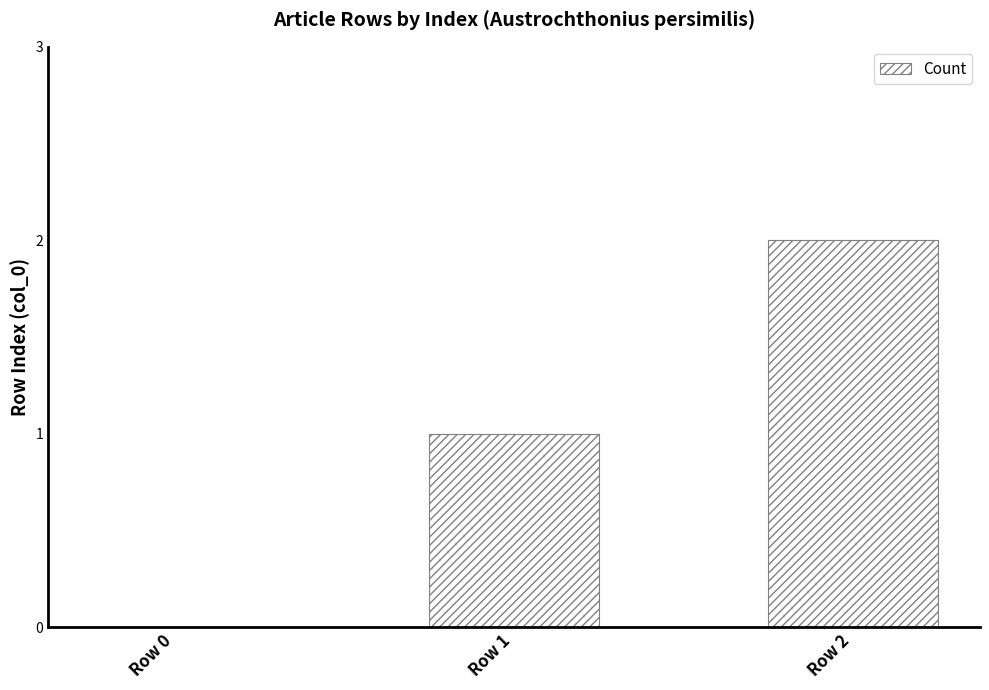

What is the sum of all values?

3